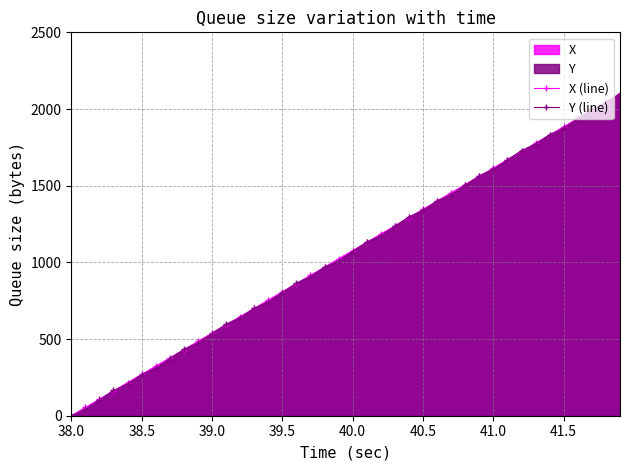

At which label does Y (line) first exceed 1070?

40.0